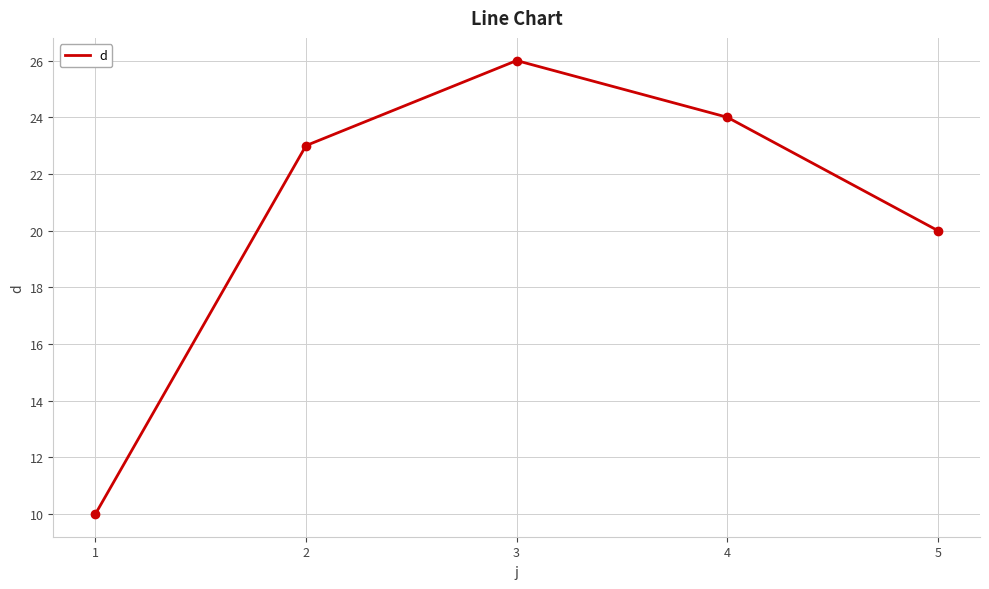

True or false: there are more than 1 points higher than both neighbors.

False